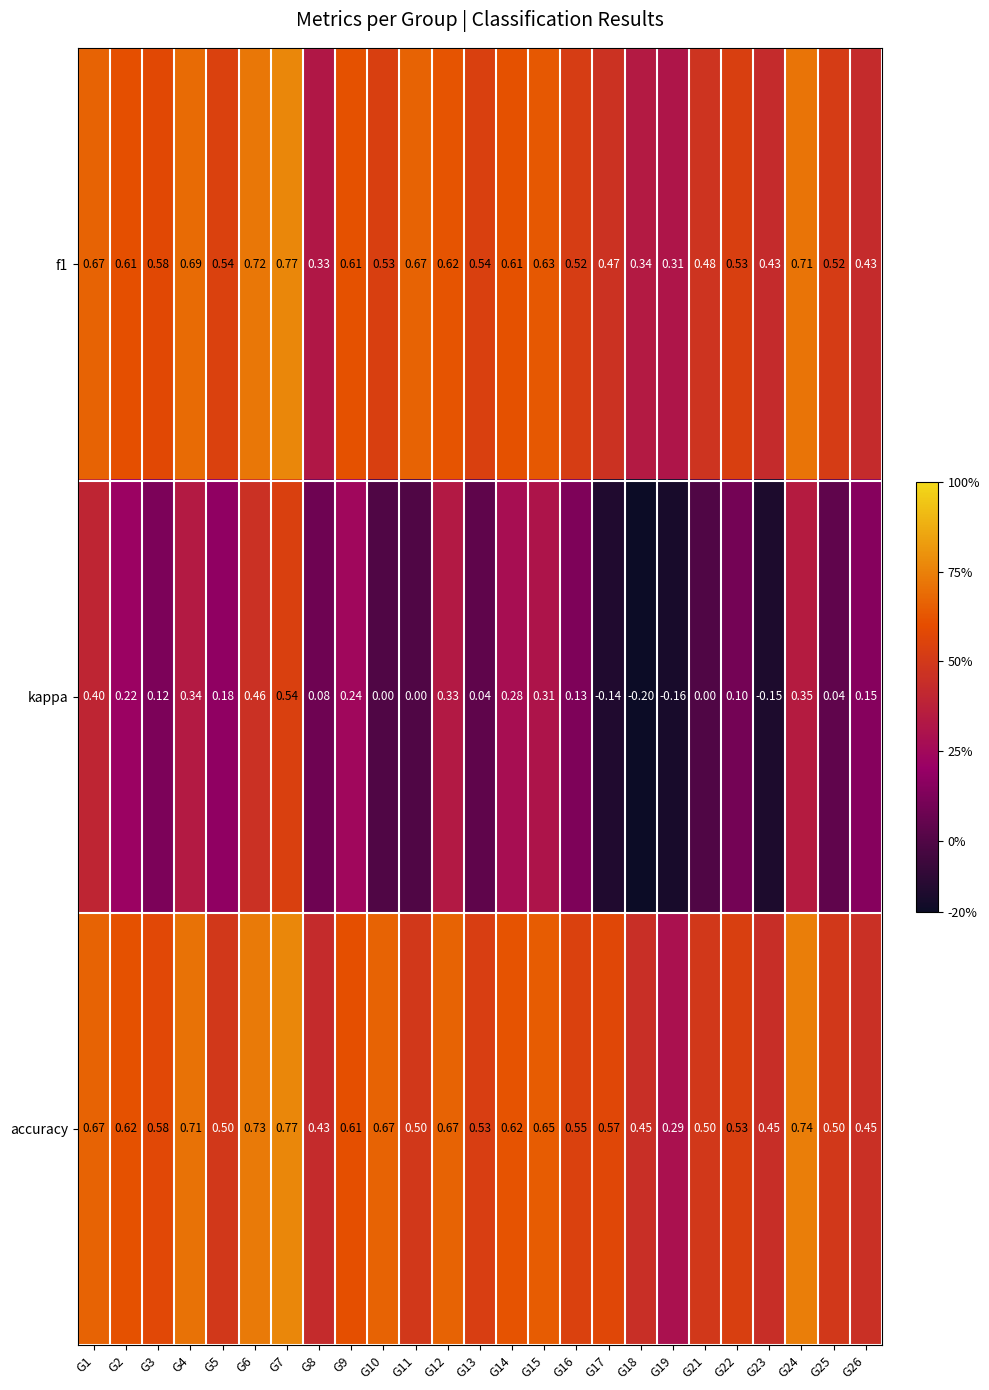

Which series has the largest total across all categories?

accuracy